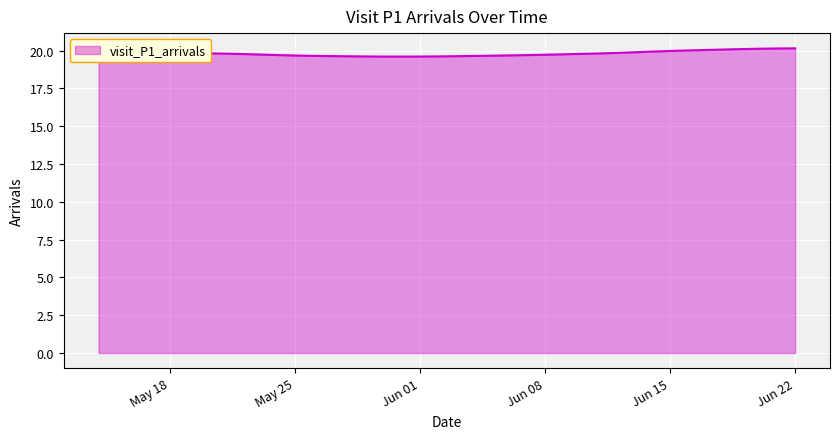

How many distinct data groups are displayed?

1